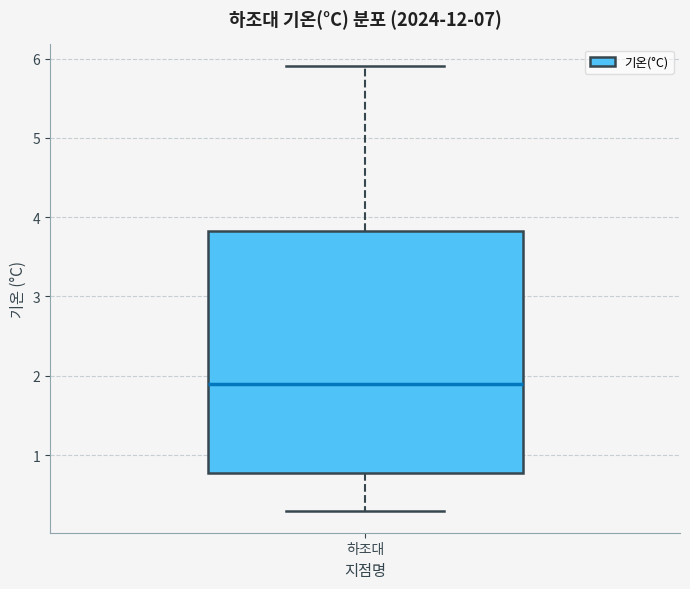

Where does the lower whisker of the box for 하조대 end on the y-axis? The values are not printed on the chart, so give them approximately, as read against the axis.

0.3